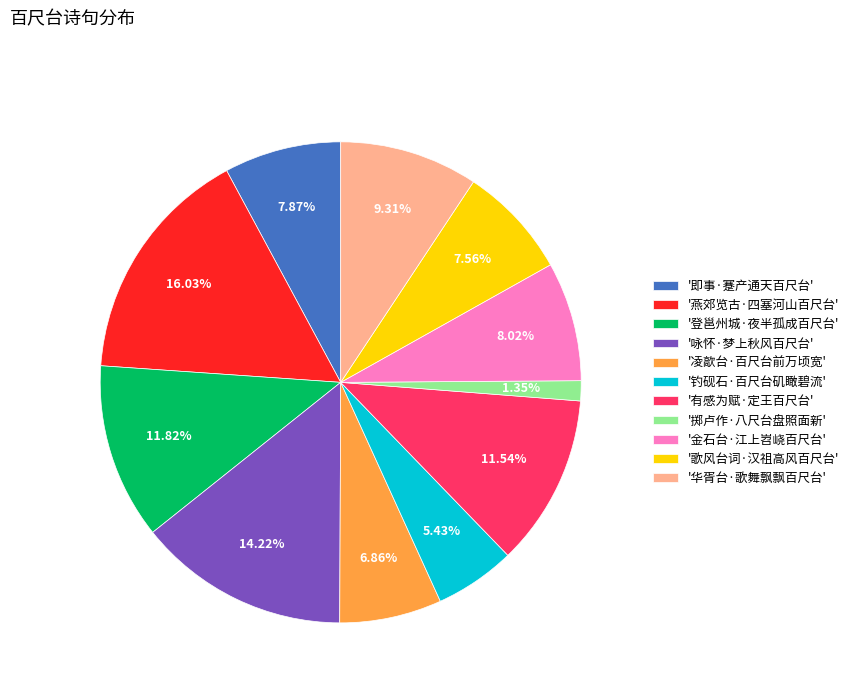

What is the smallest slice in the pie chart?

'掷卢作·八尺台盘照面新'